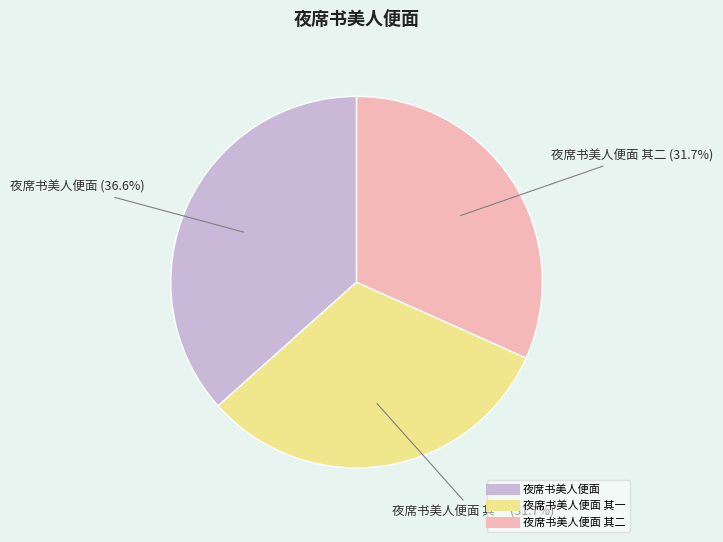

Is there a majority slice in this chart?

No